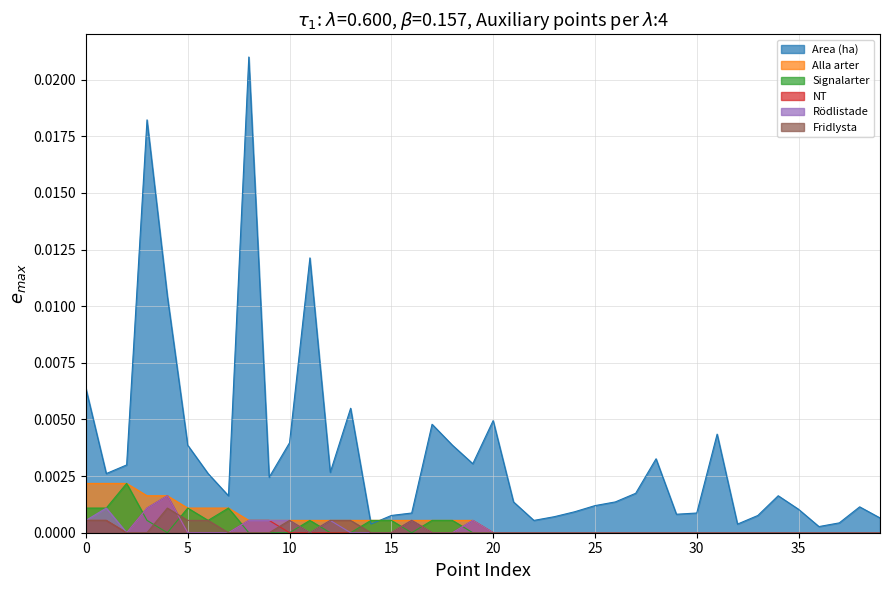

True or false: Rödlistade and NT intersect in this chart.

False